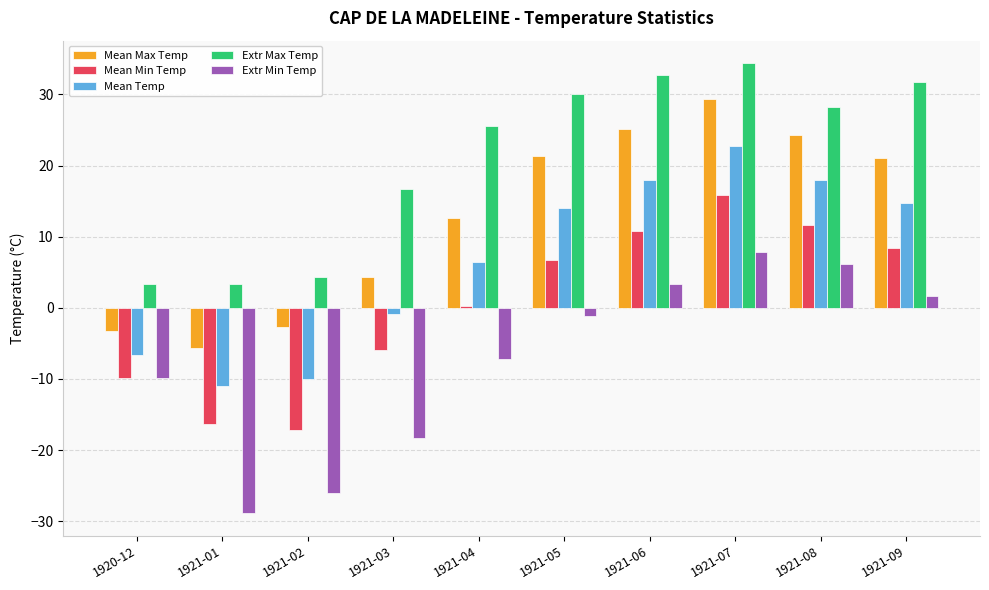

Which series has the largest total across all categories?

Extr Max Temp